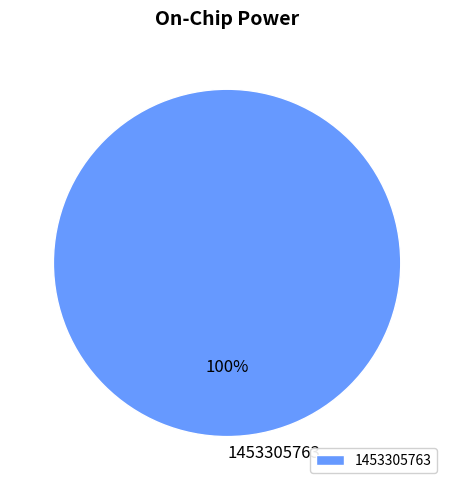

Does 1453305763 represent more than half of the total?

Yes